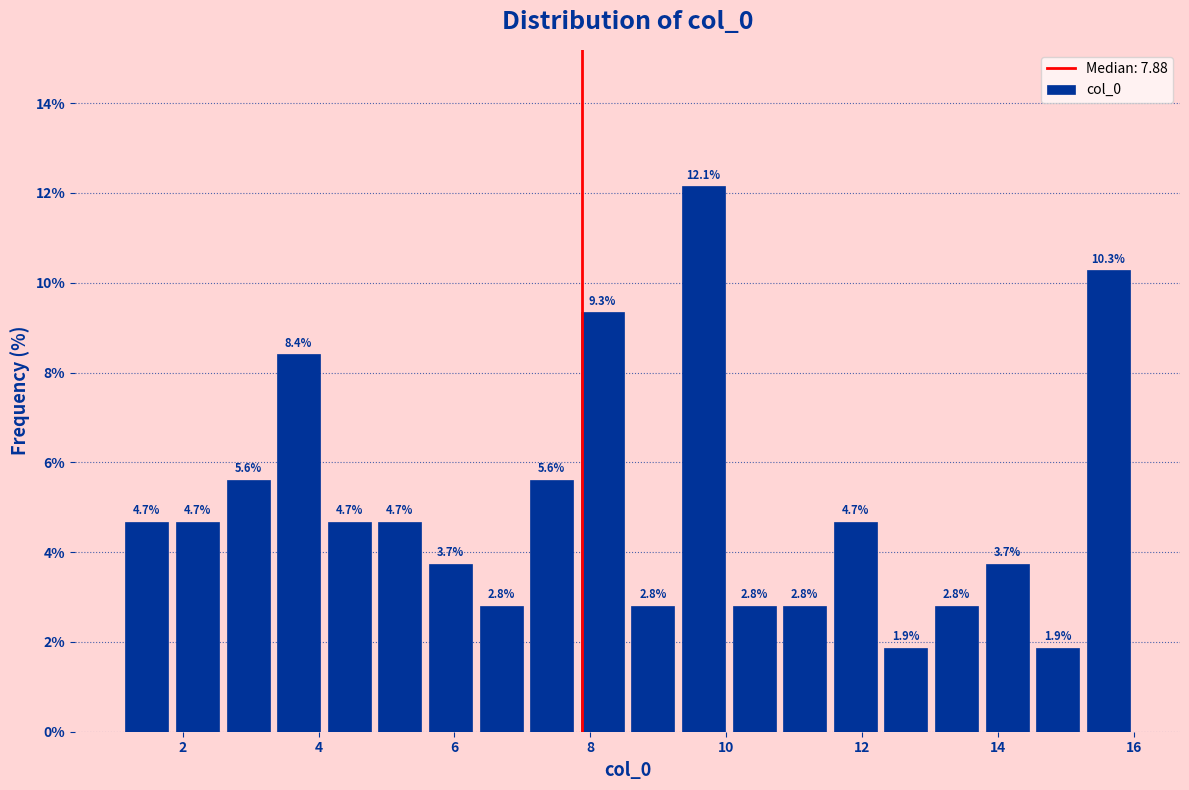

Read against the x-axis, roughly where is the centre of the tallest bar?

9.6